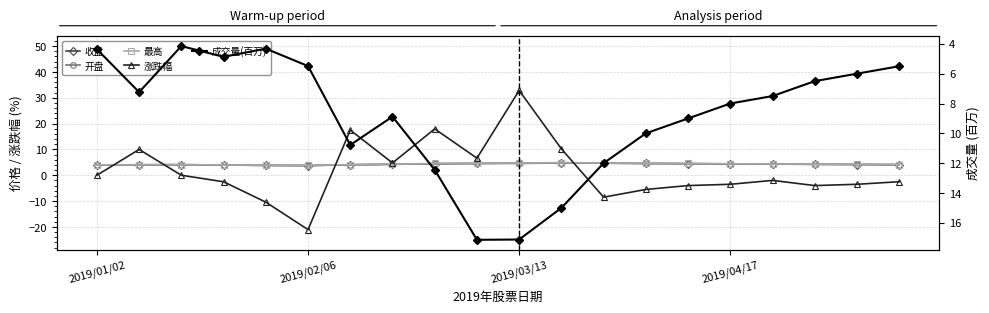

Where is the first local minimum for 开盘?

2019/02/06